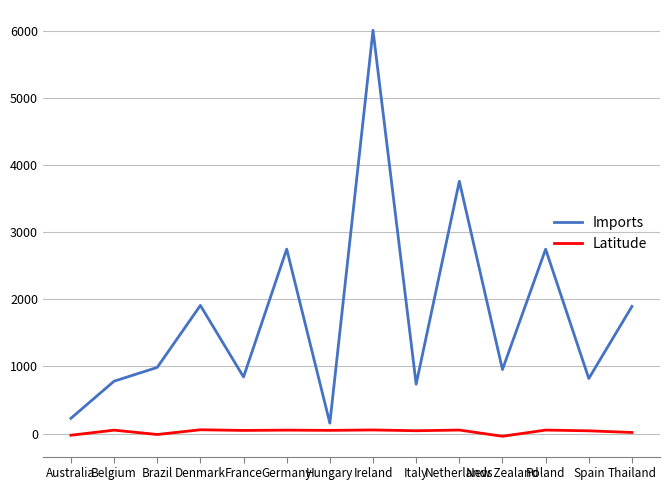

What is the difference between the maximum and minimum values in the Imports series?

5857.7